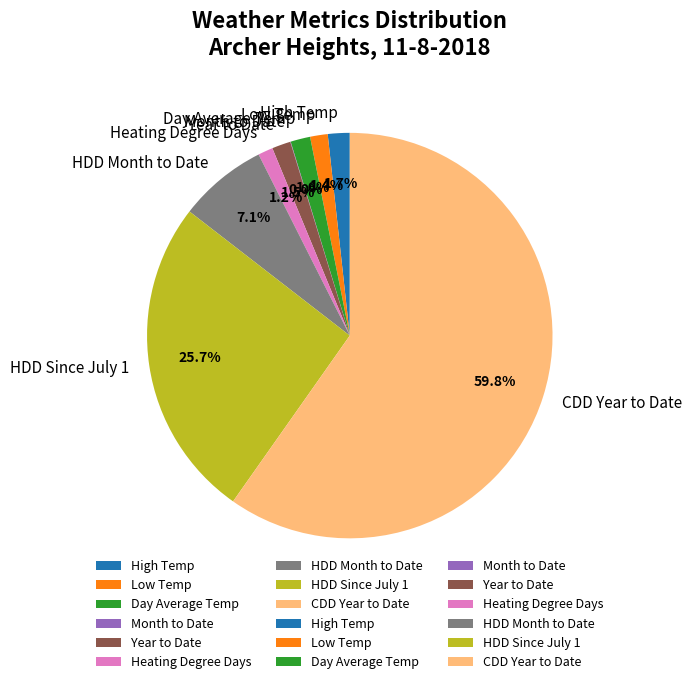

Between High Temp and Heating Degree Days, which is larger?

High Temp